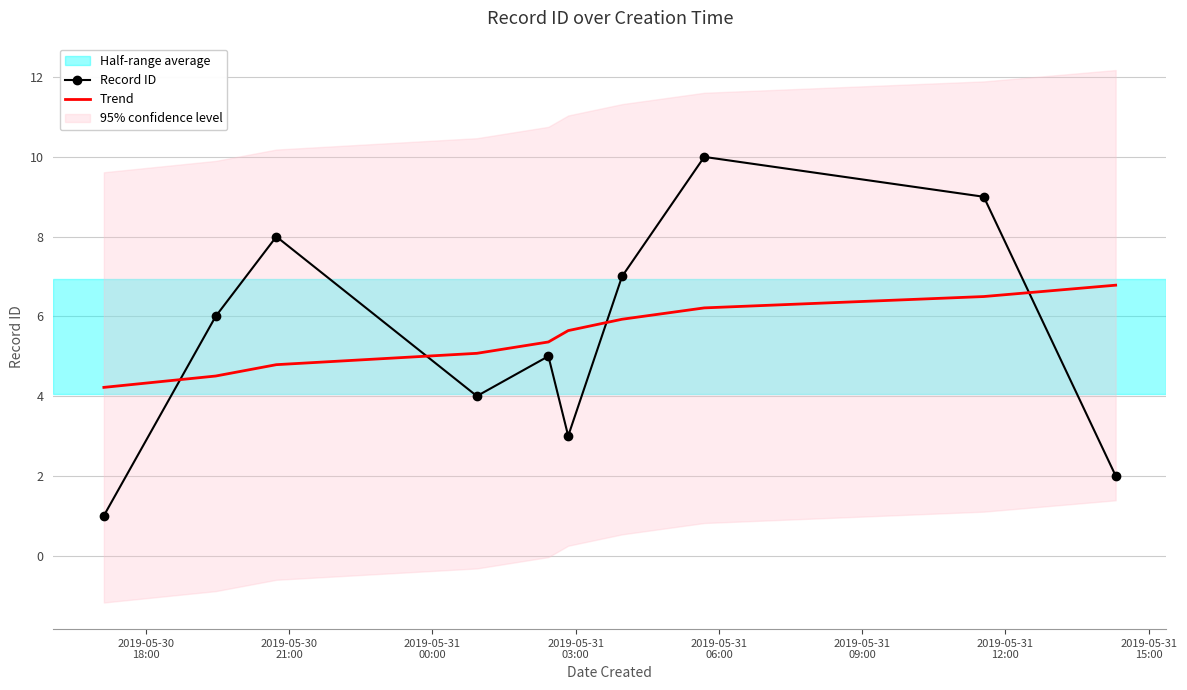

What is the minimum value for Trend?

4.2